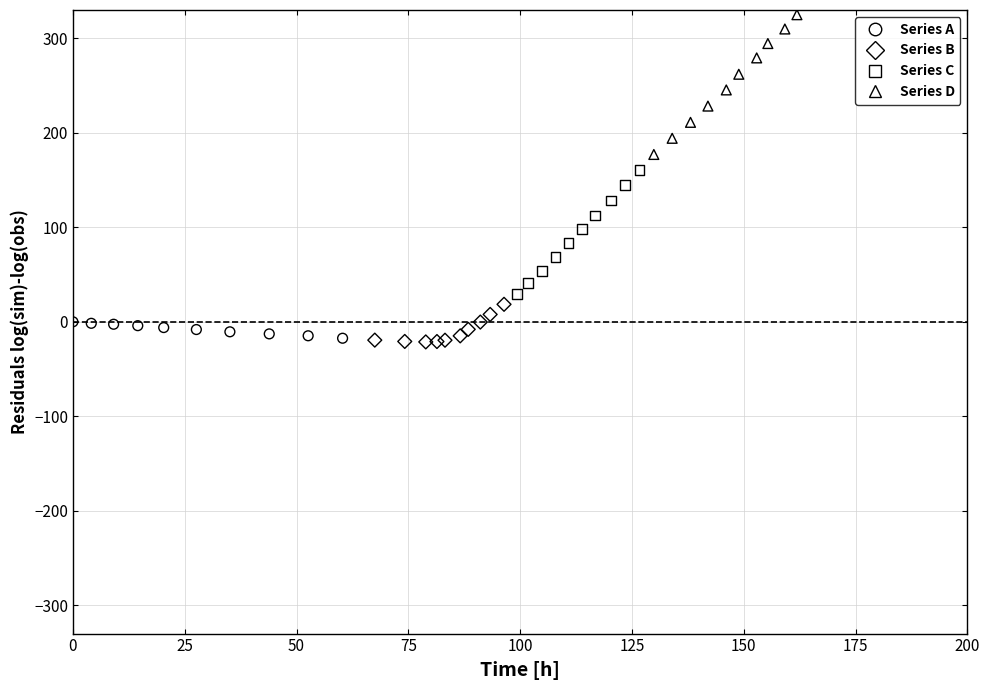

Which series contains the highest Y value?

Series D